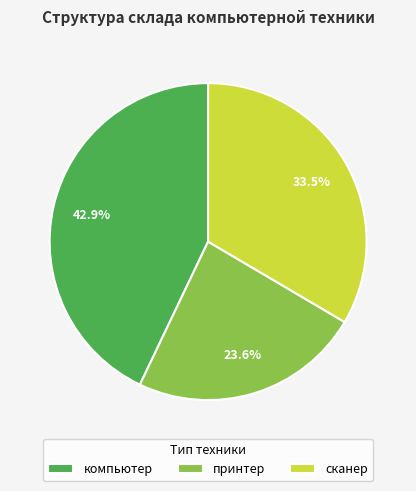

Rank the categories by value from lowest to highest.

принтер, сканер, компьютер